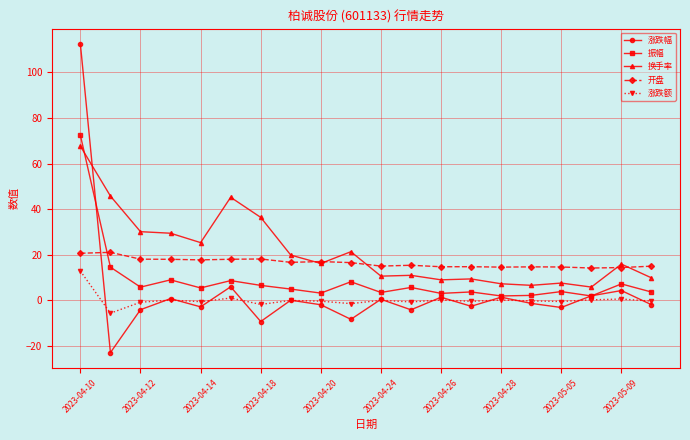

What is the value of the 开盘 point at the 10th from the left?

16.6